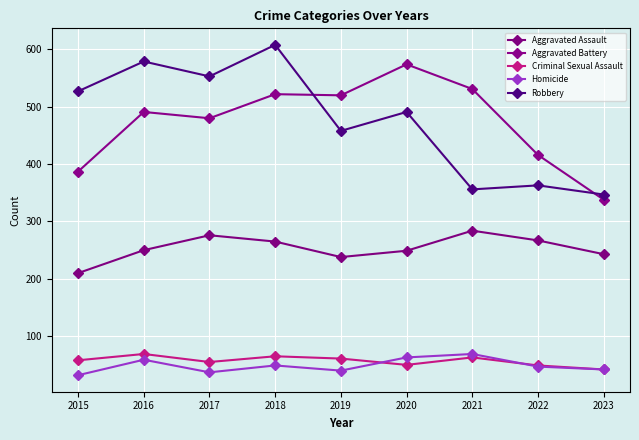

What is the average value of the Robbery series?

476